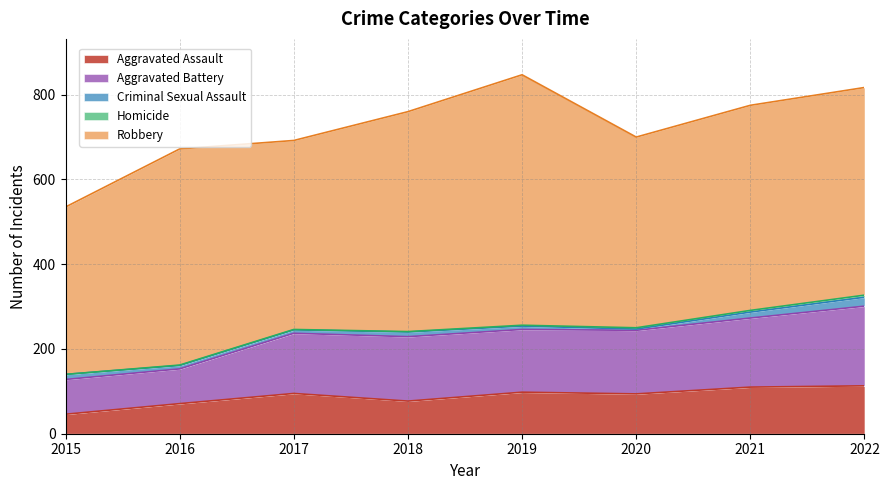

Which series has the widest spread of values?

Robbery